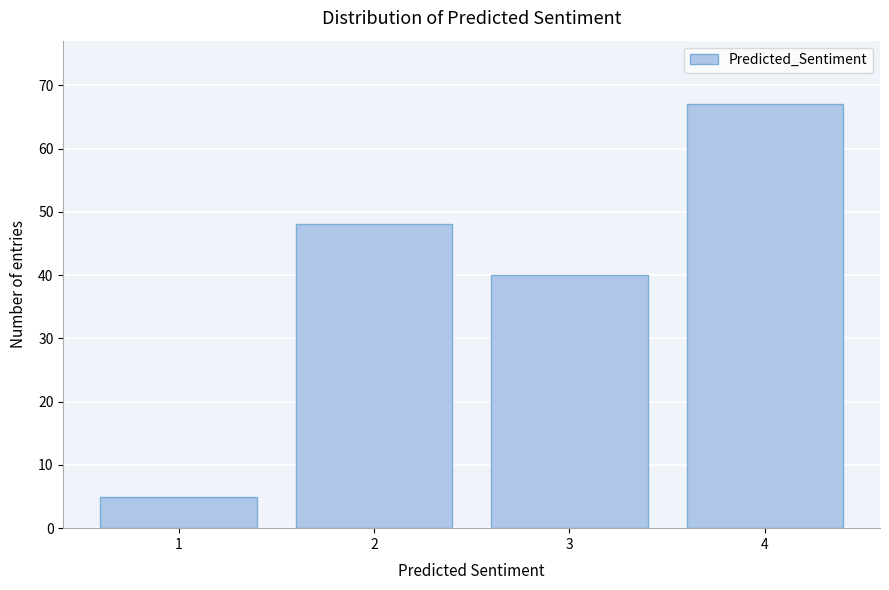

Reading left to right, list all the values displayed in this chart.

1=5	2=48	3=40	4=67